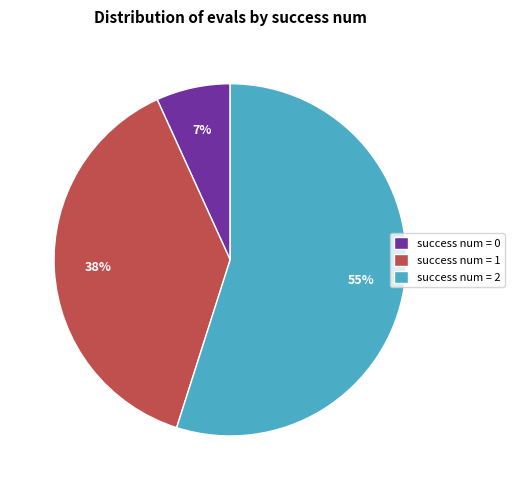

Rank the categories by value from lowest to highest.

success num = 0, success num = 1, success num = 2